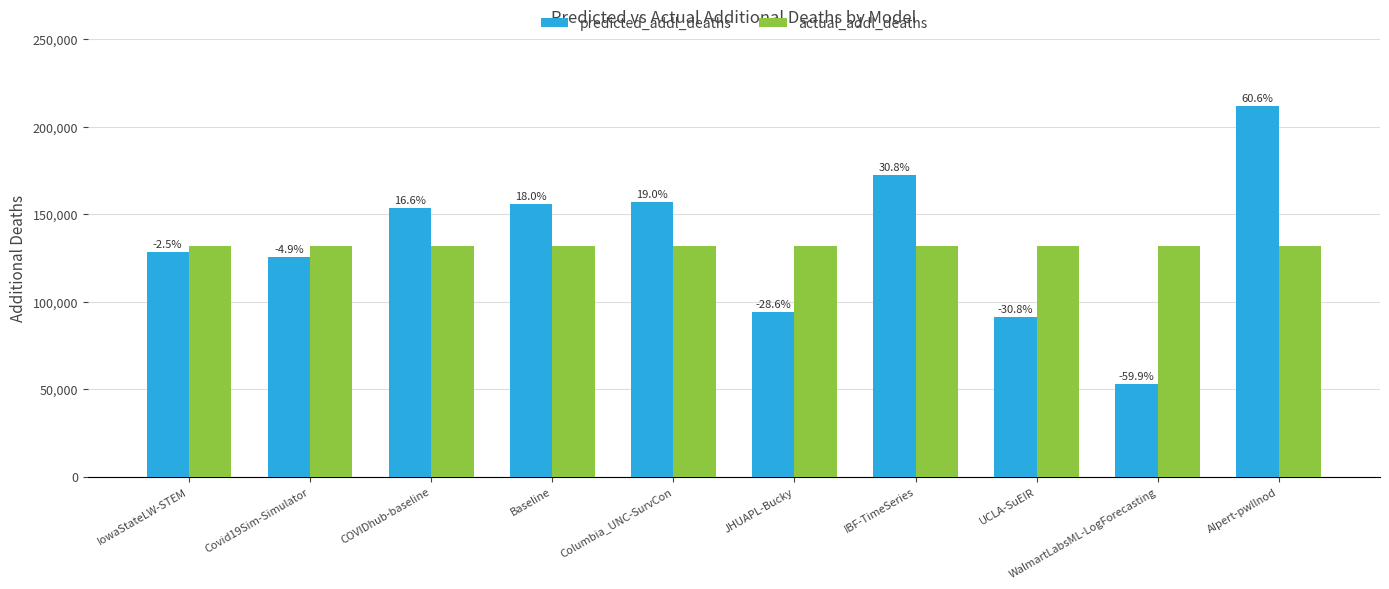

How many bars are there in each group?

2